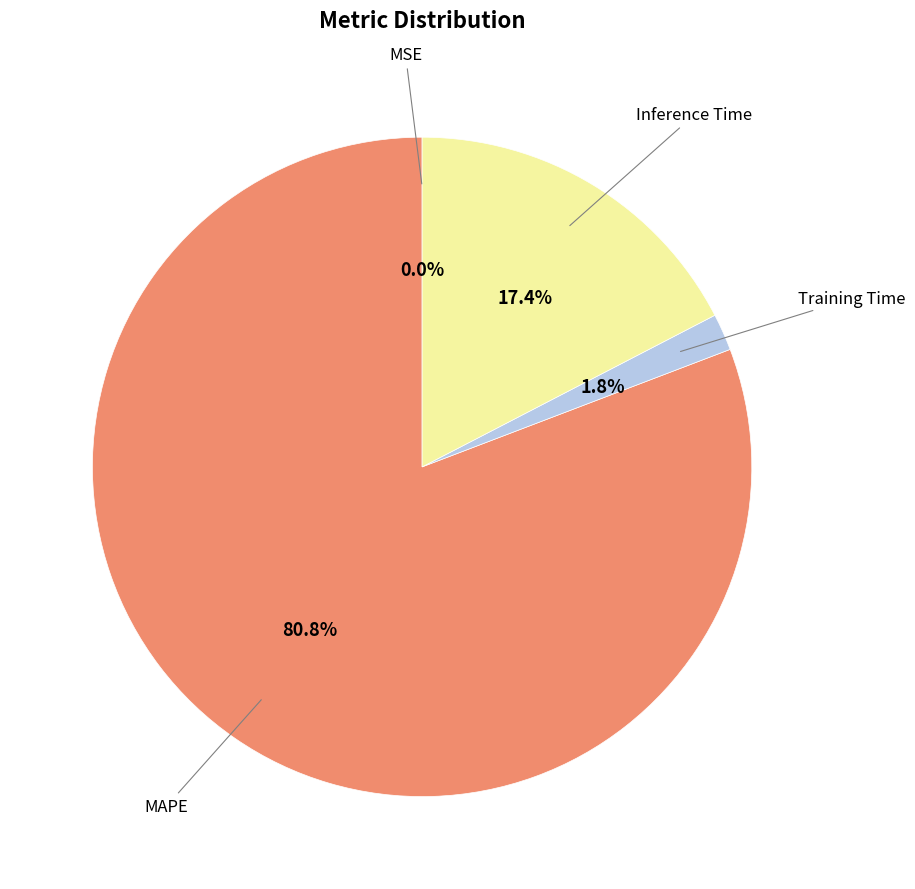

Does any single category account for the majority?

Yes